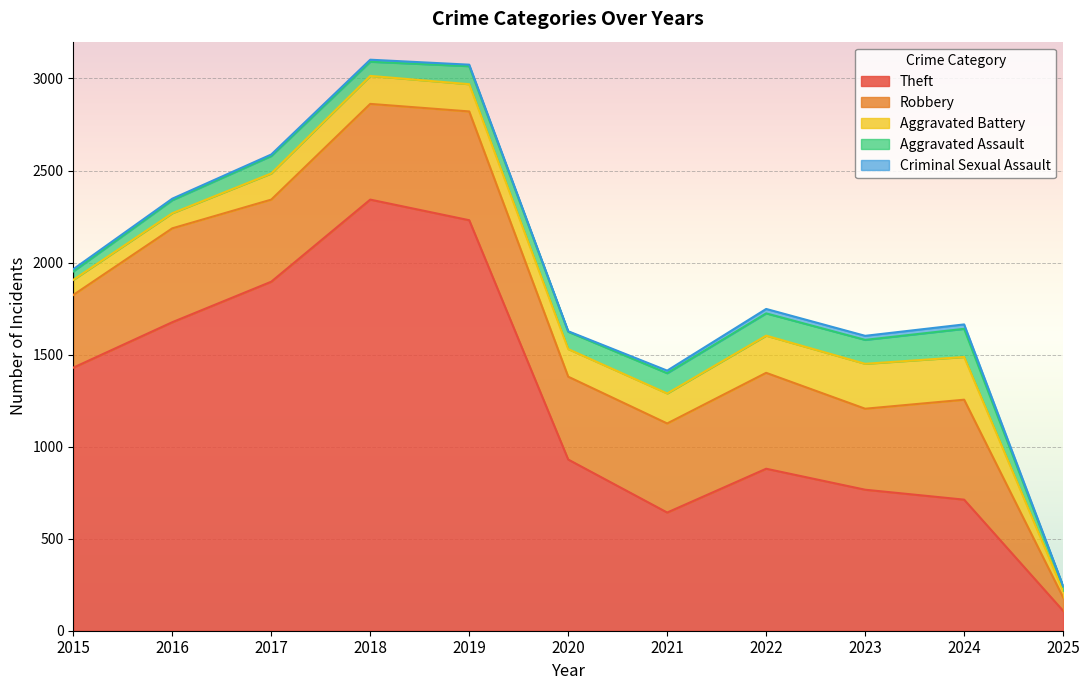

Where is the first local maximum for Aggravated Assault?

2017